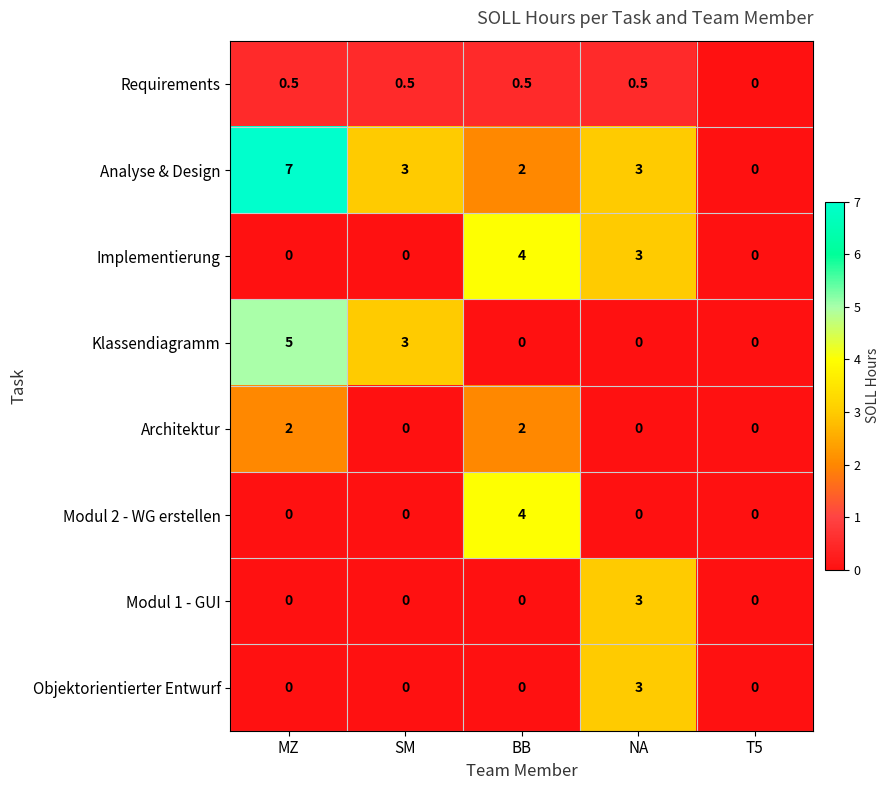

At how many categories does at least one series exceed 2?

4